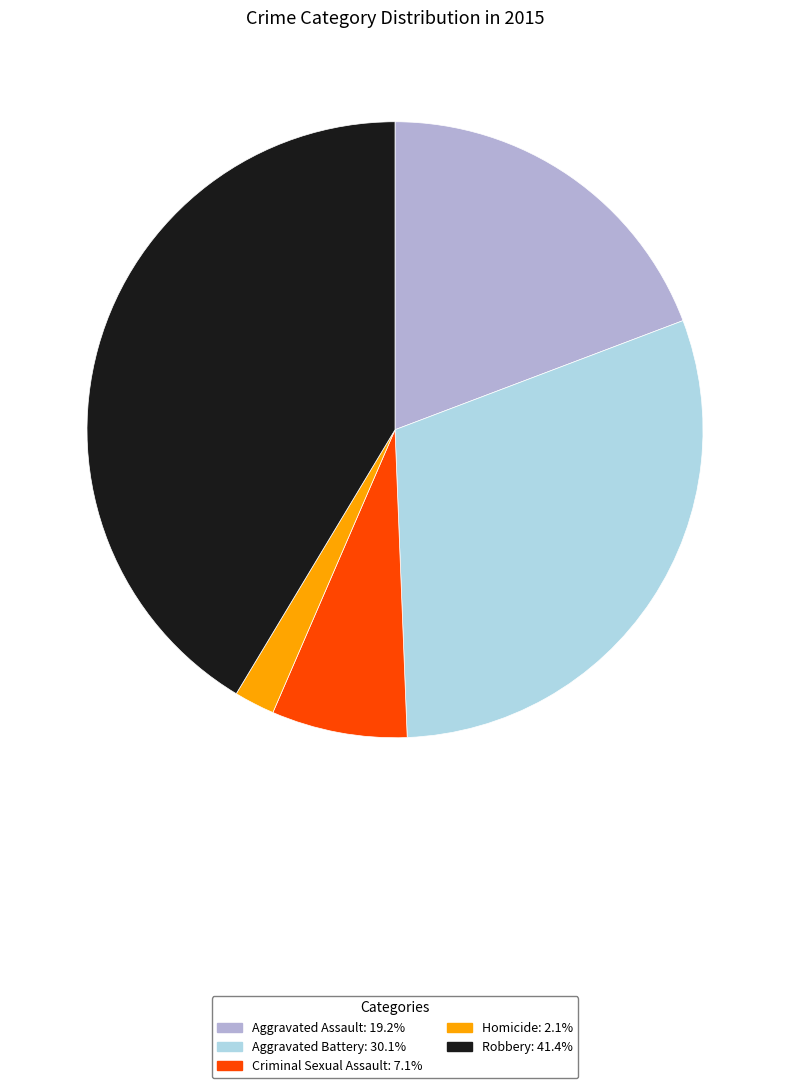

Does Robbery represent more than half of the total?

No